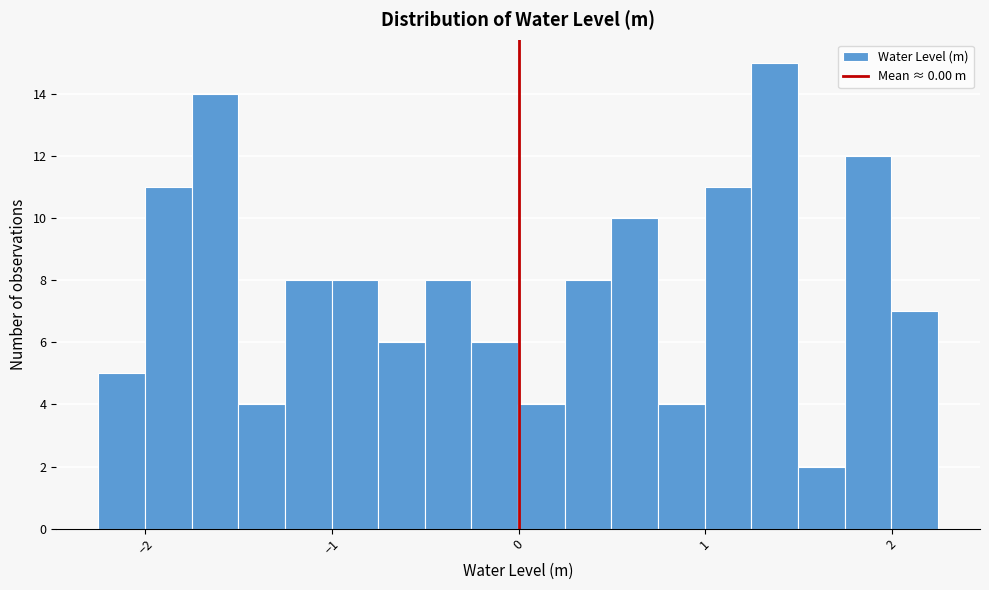

Read against the x-axis, roughly where is the centre of the tallest bar?

1.4